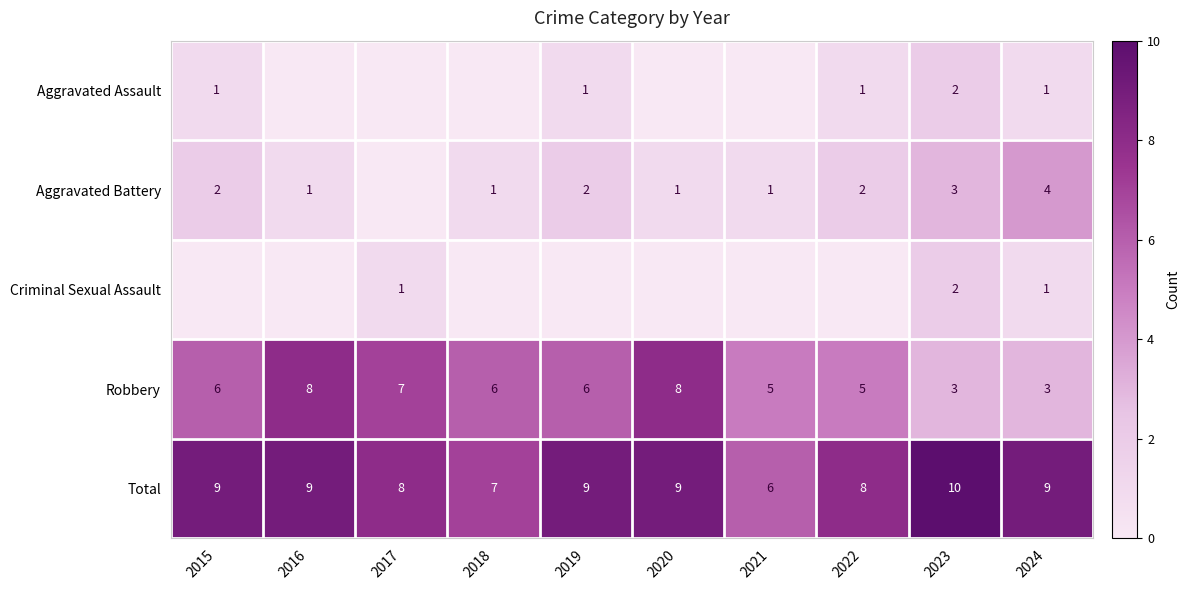

What is the spread (max minus min) of values at 2023?

8